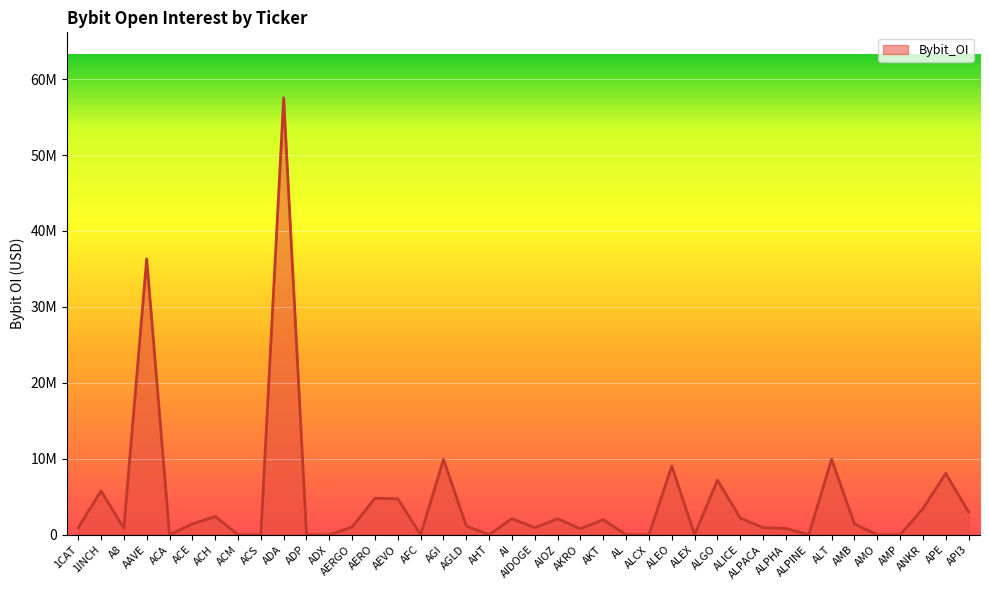

Reading left to right, extract all data points from this chart.

916175	5770134	860907	36322232	0	1419608	2412607	0	0	57530940	0	0	1021974	4811495	4735345	0	9914393	1151817	0	2121049	930139	2098554	795538	1975418	0	0	9056256	0	7199153	2200723	927778	833605	0	9947732	1426121	0	0	3437317	8082320	3008190